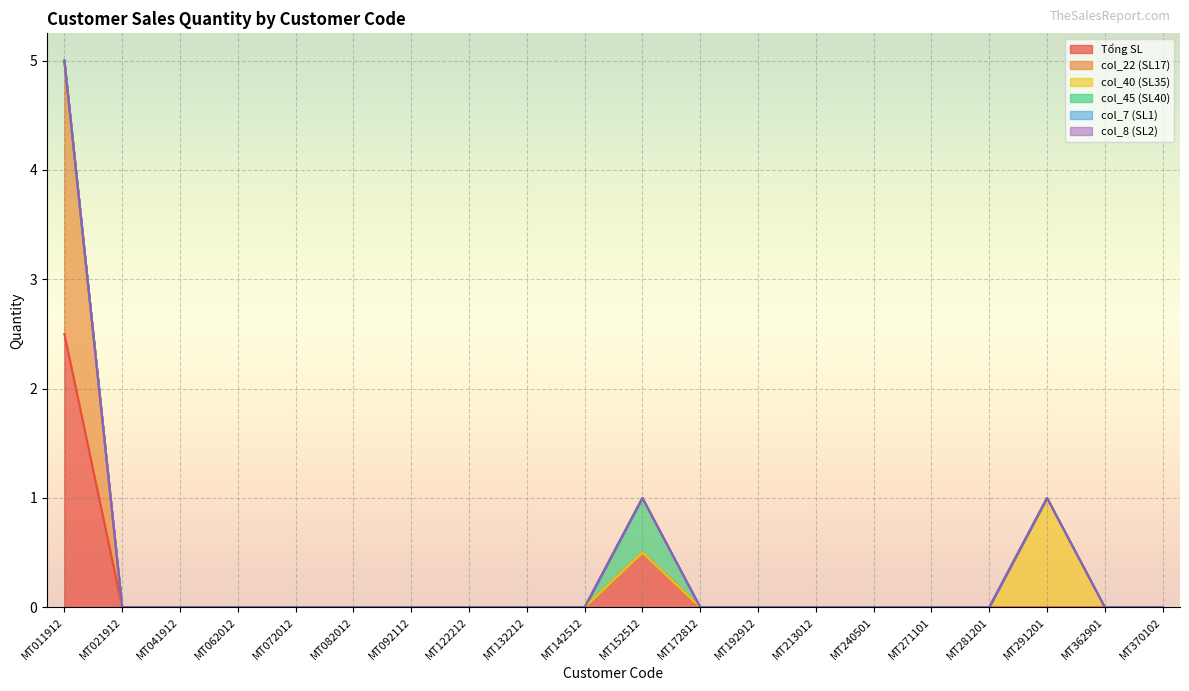

At how many categories does at least one series exceed 1?

1